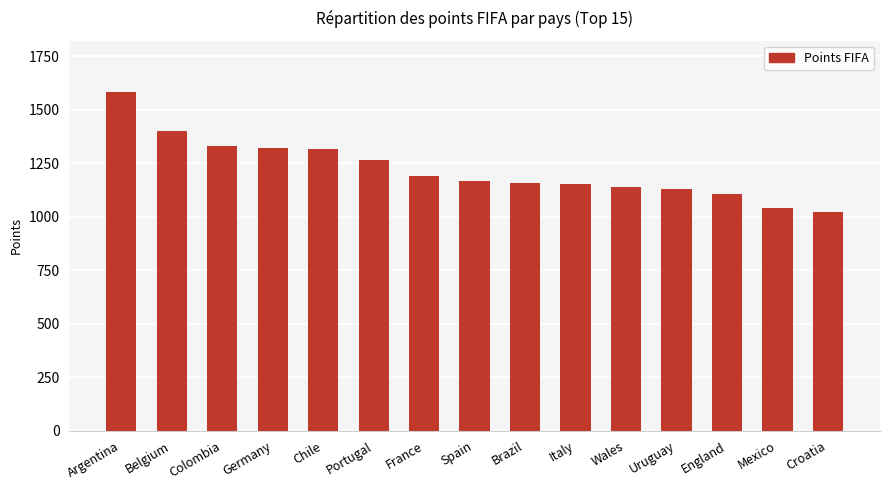

What is the greatest value displayed?

1585